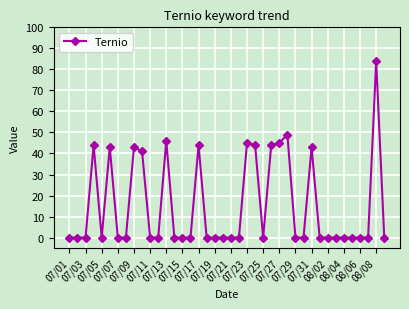

What is the value of the 9th point from the left?

43